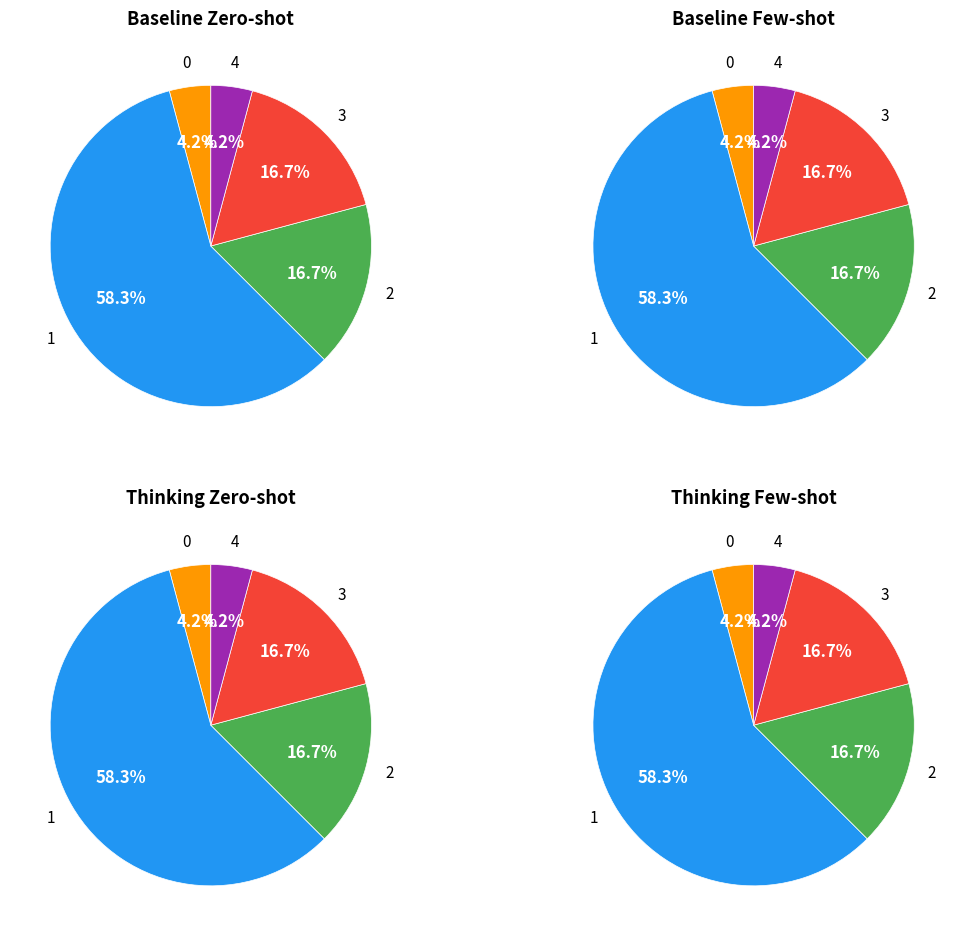

What is the change in value from 0 to 3?

+13